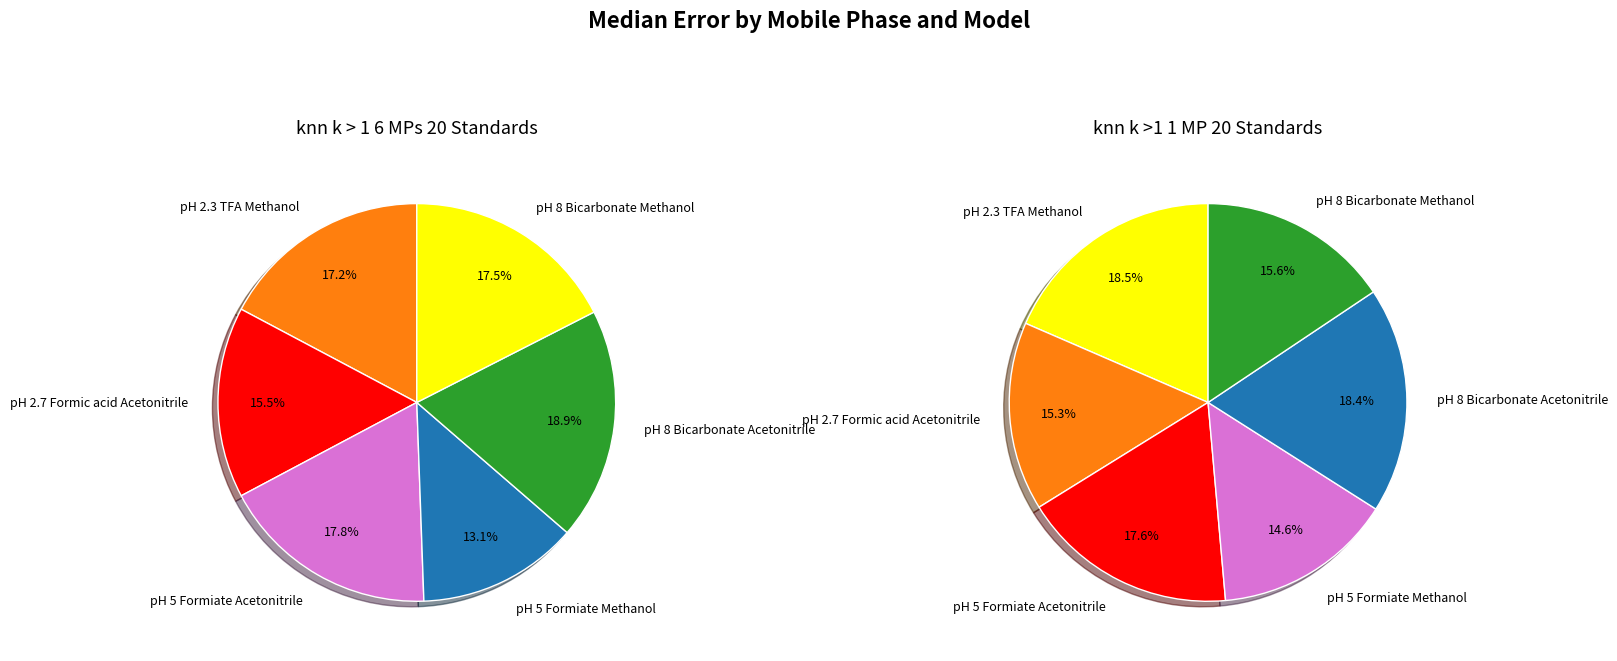

Which slice is the smallest?

pH 5 Formiate Methanol